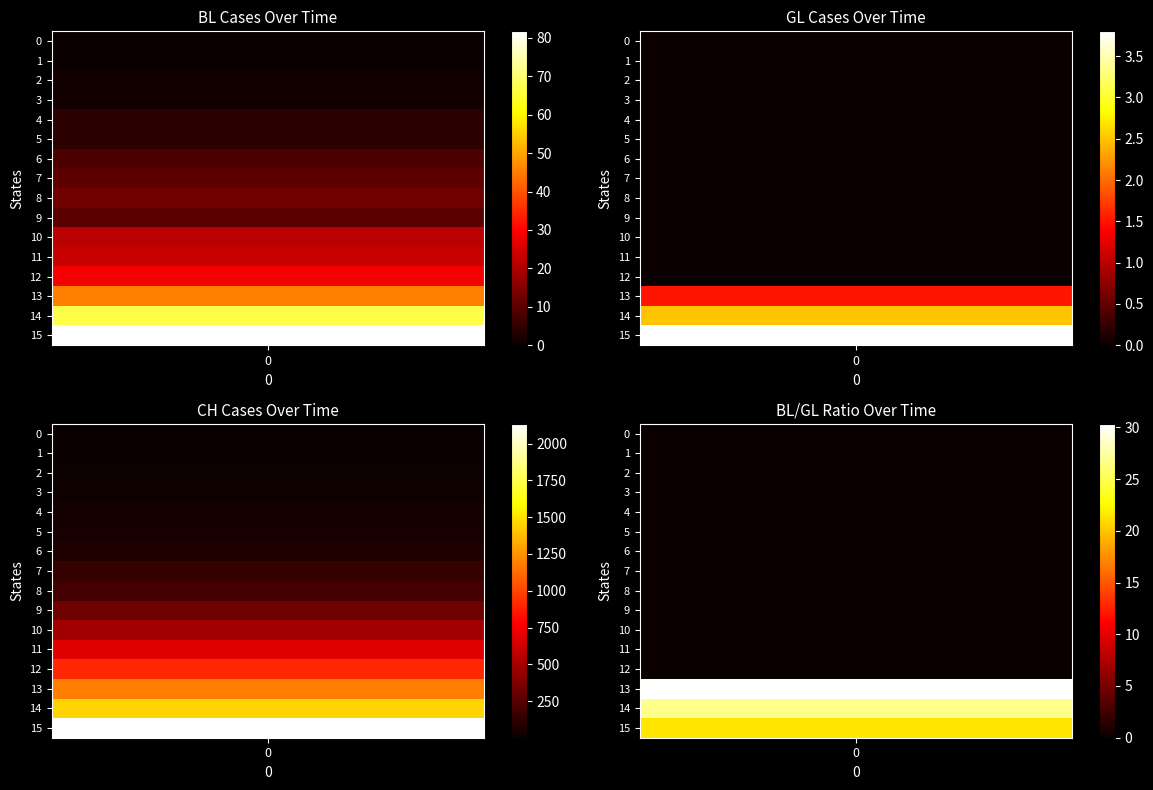

What is the difference between the highest and lowest values at 2020-03-16?

443